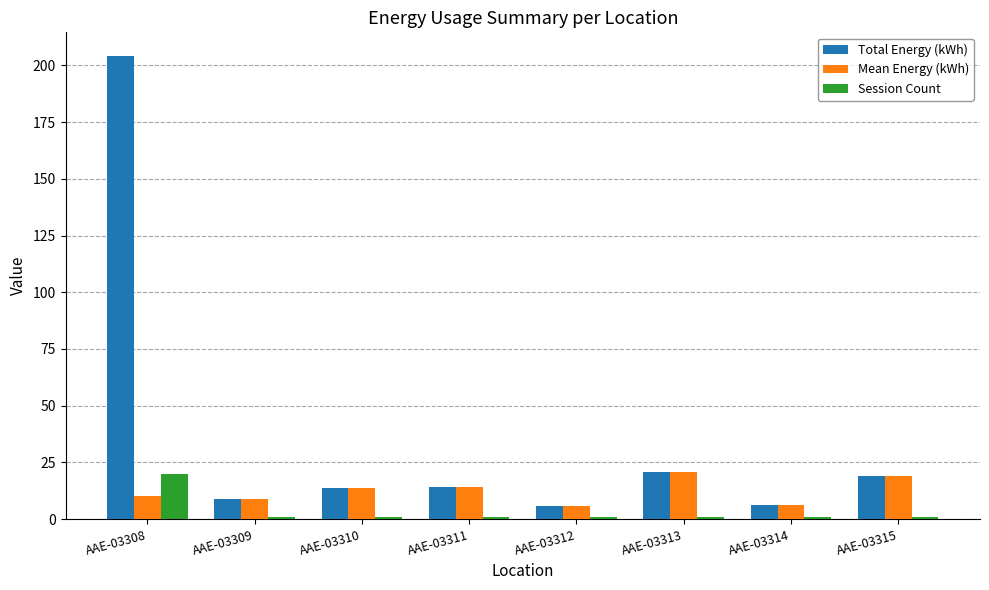

At which label does Mean Energy (kWh) first exceed 13?

AAE-03310